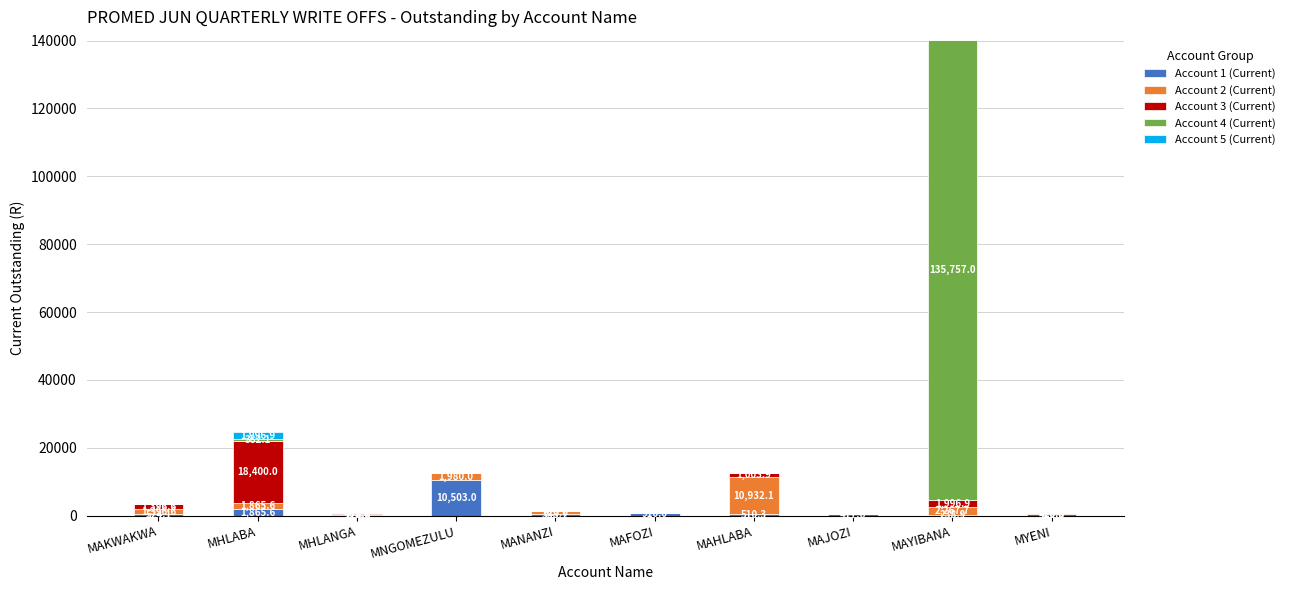

Are the bars horizontal?

No